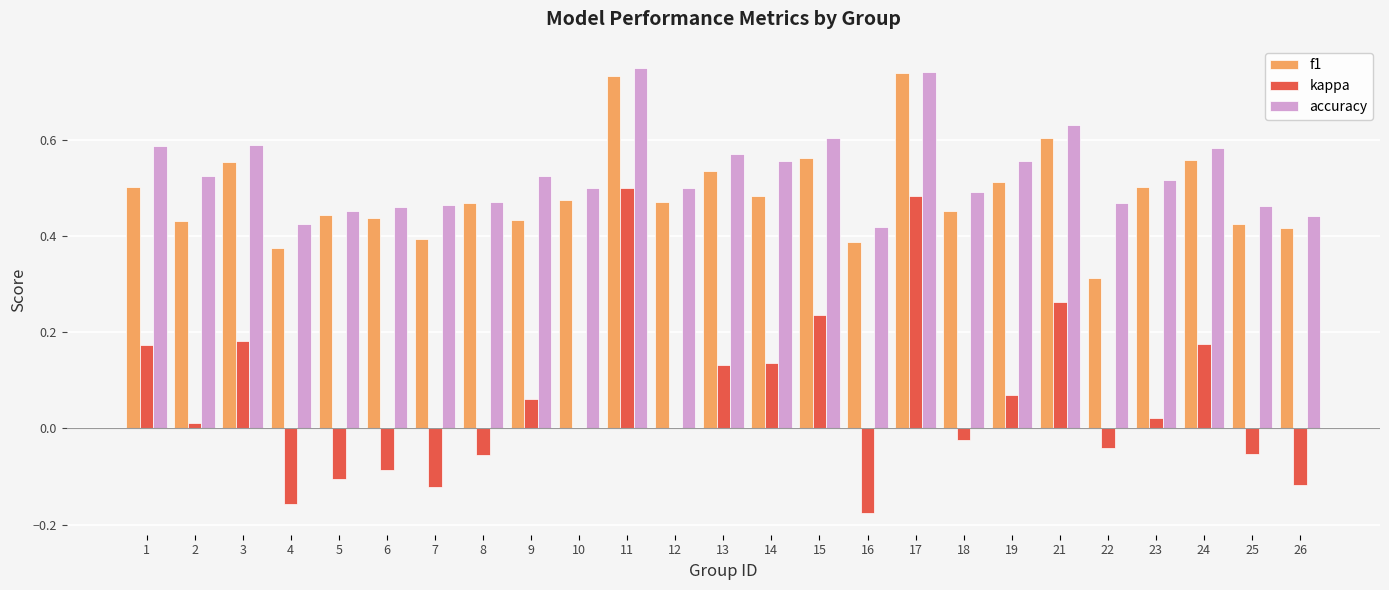

Which series changed the most between 19 and 25?

kappa